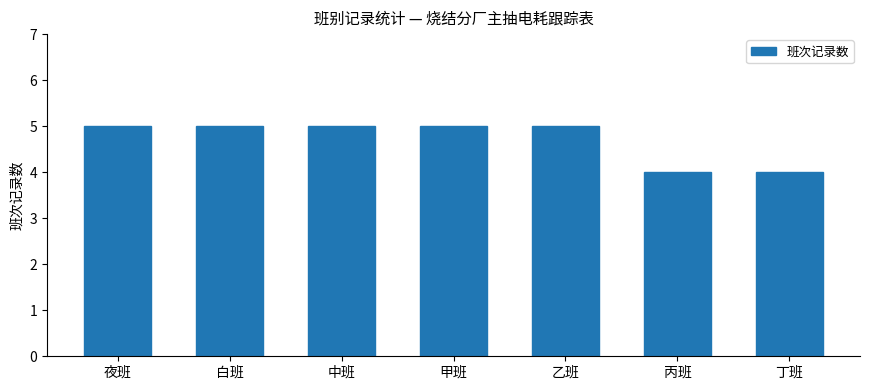

What is the average value?

5